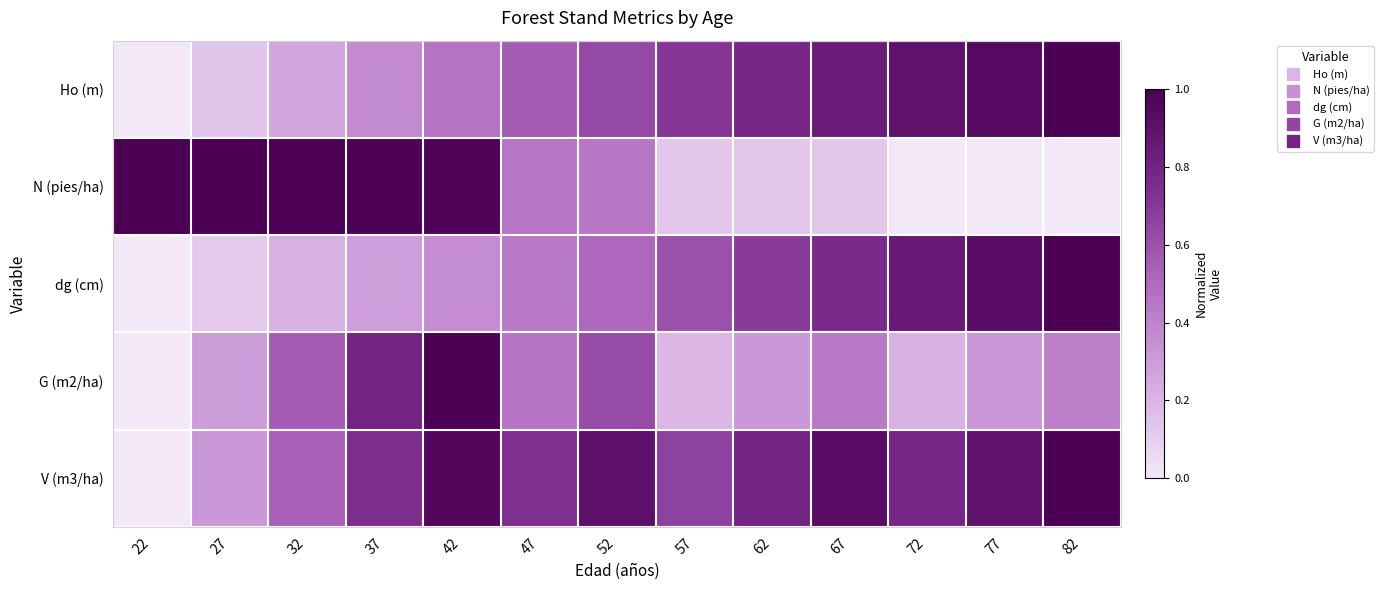

How many data points does each series have?

13